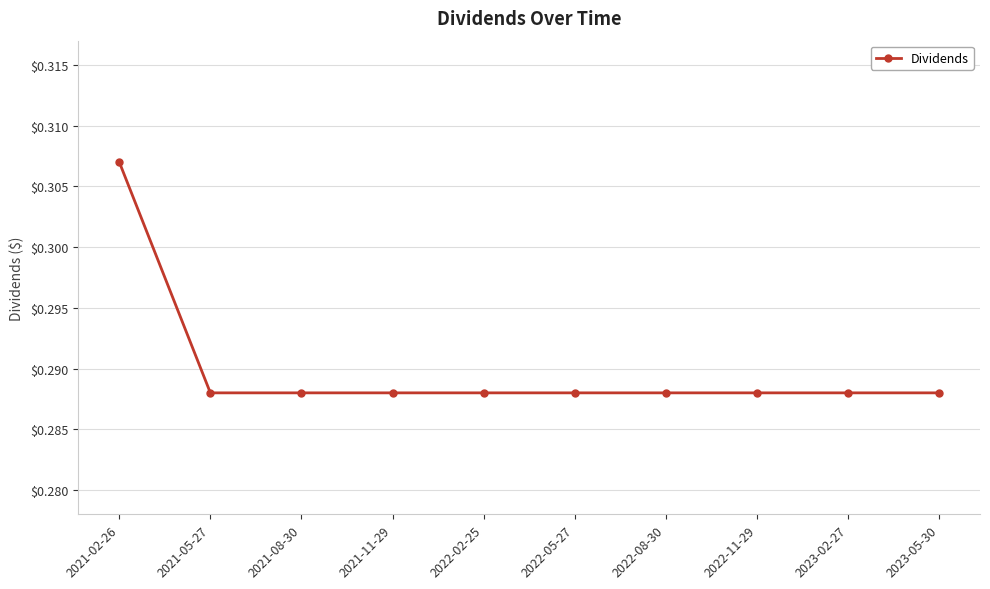

What is the label of the 2nd point from the left?

2021-05-27